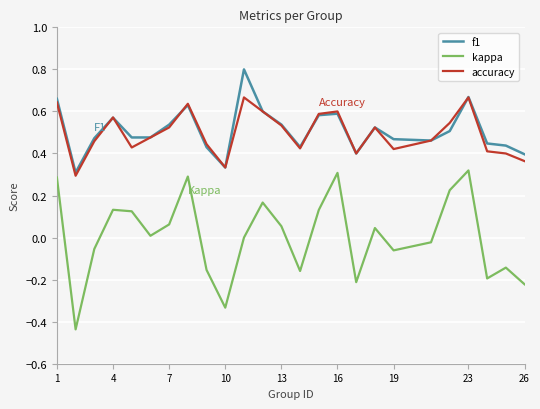

List the series in order of their peak value, highest first.

f1, accuracy, kappa